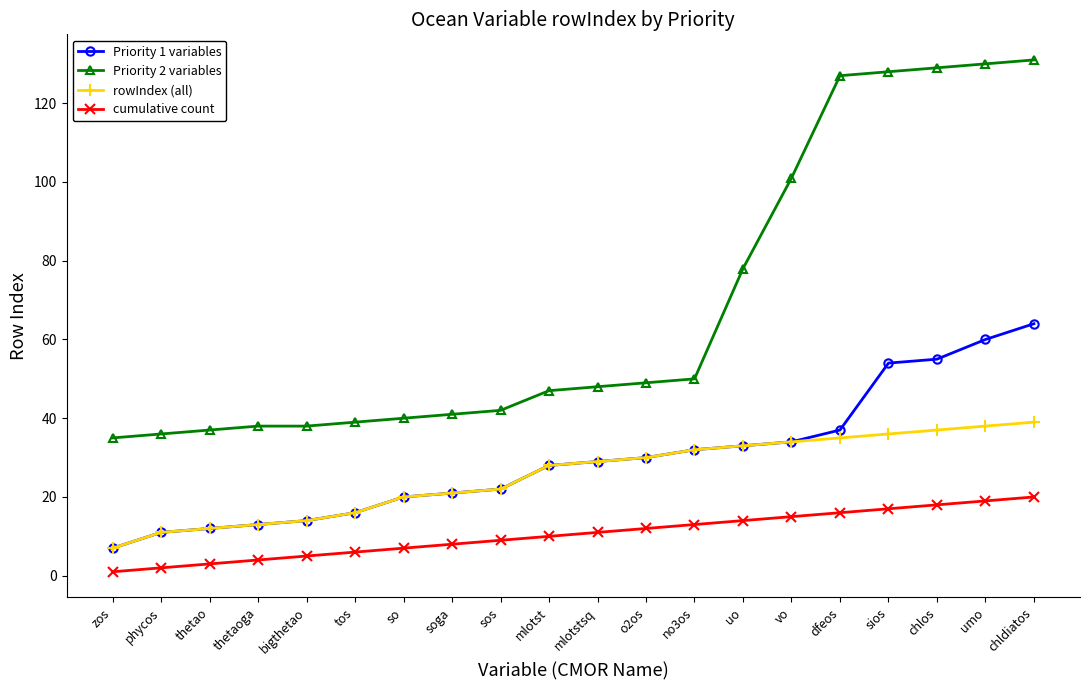

Rank the series at umo from highest to lowest value.

Priority 2 variables, Priority 1 variables, rowIndex (all), cumulative count